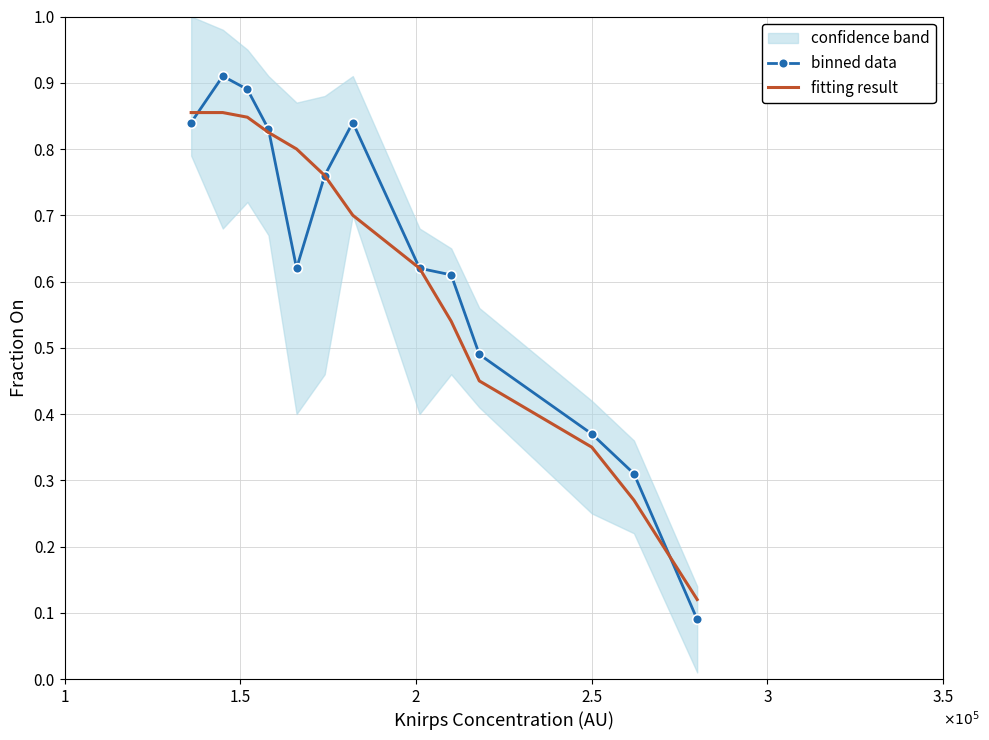

How many categories are shown in the chart?

13